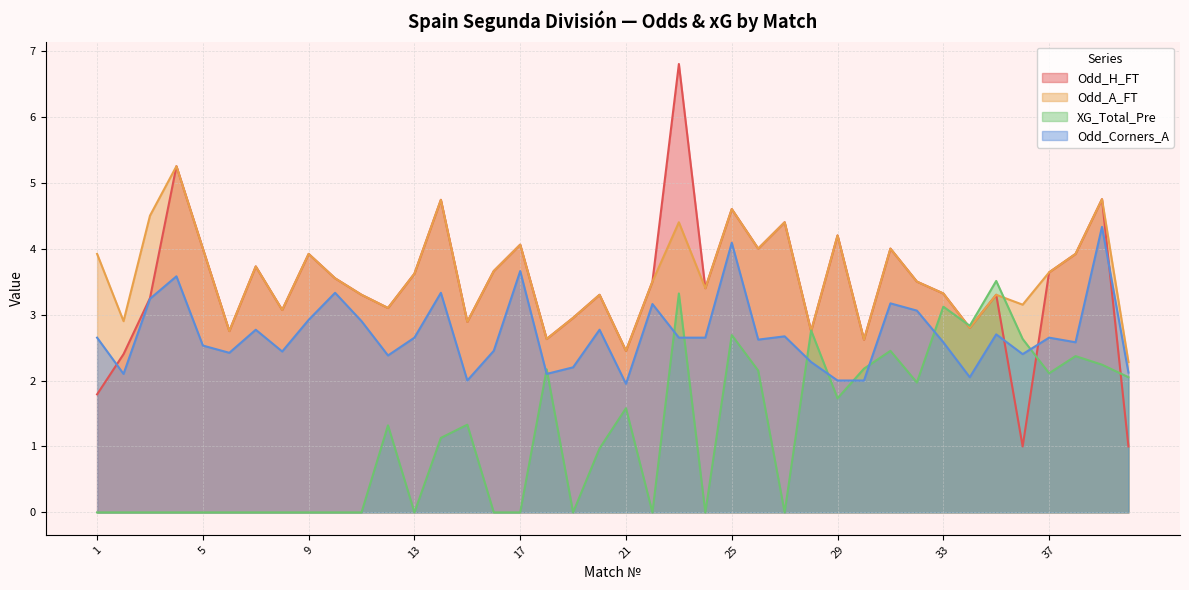

What is the lowest value of the Odd_H_FT series?

1.0